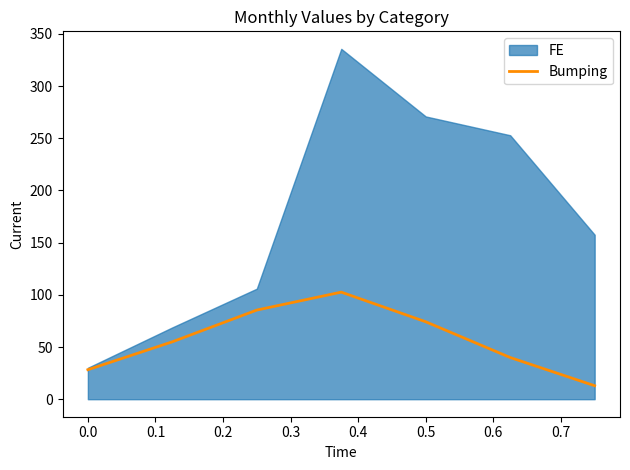

The value of Bumping at 0.0 is 28.3. True or false?

True